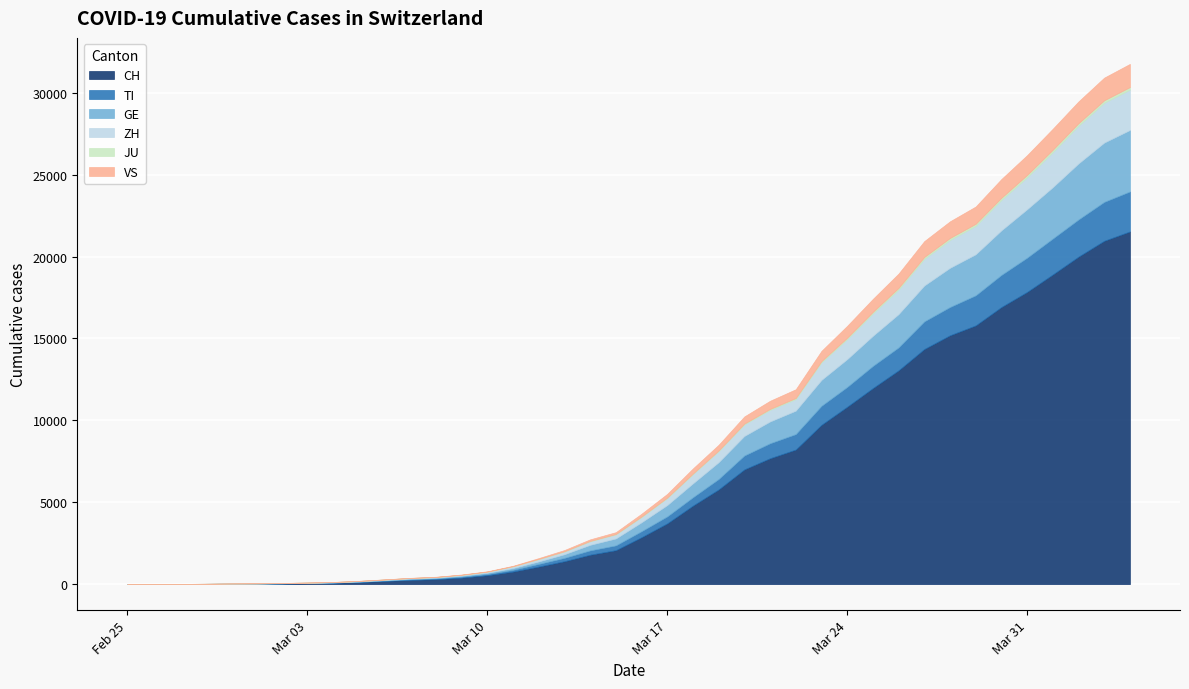

Which has a higher value, 2020-04-03 or 2020-03-22?

2020-04-03